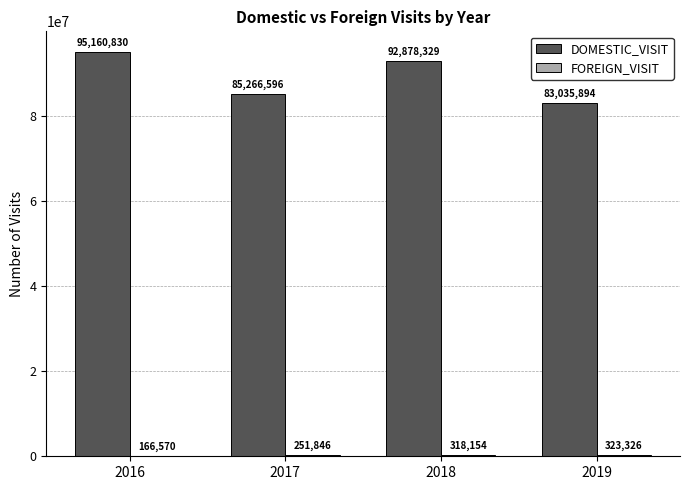

What is the total value across all series at 2017?

85518442